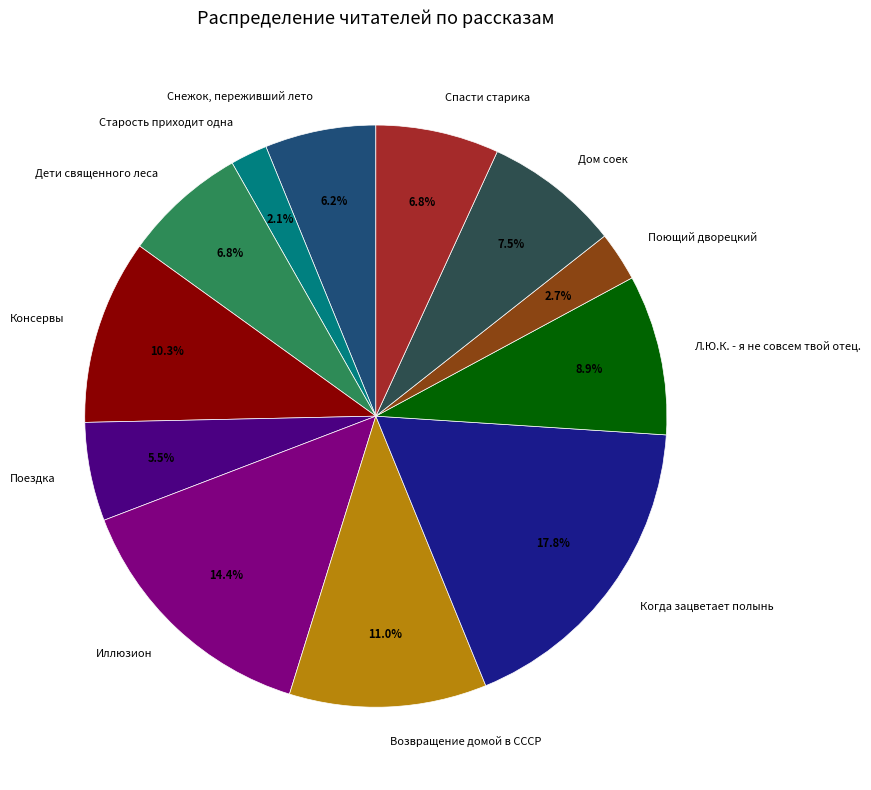

Between Возвращение домой в СССР and Дети священного леса, which is larger?

Возвращение домой в СССР